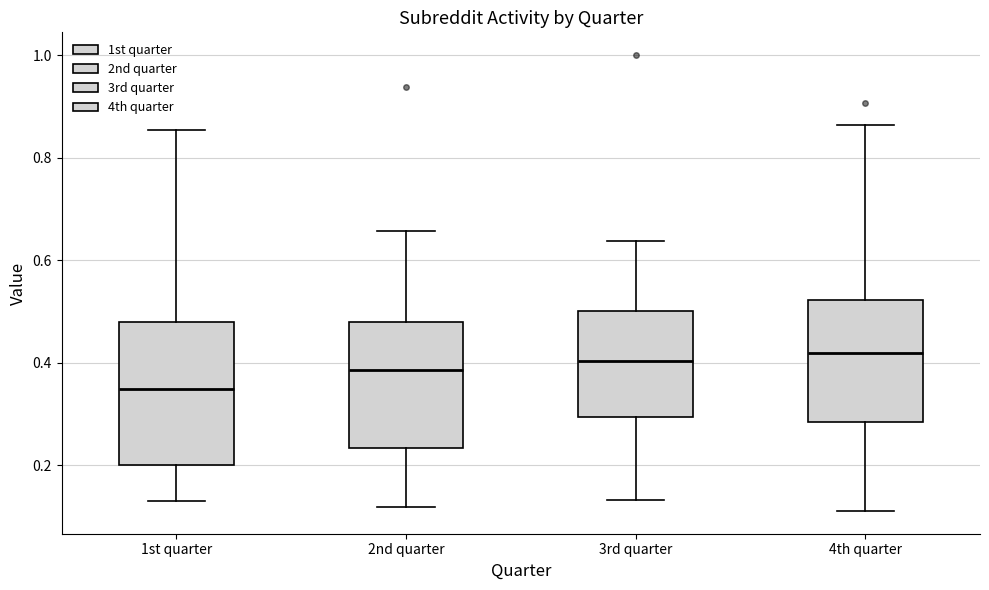

Where does the median line of the box for 2nd quarter sit on the y-axis? The values are not printed on the chart, so give them approximately, as read against the axis.

0.38